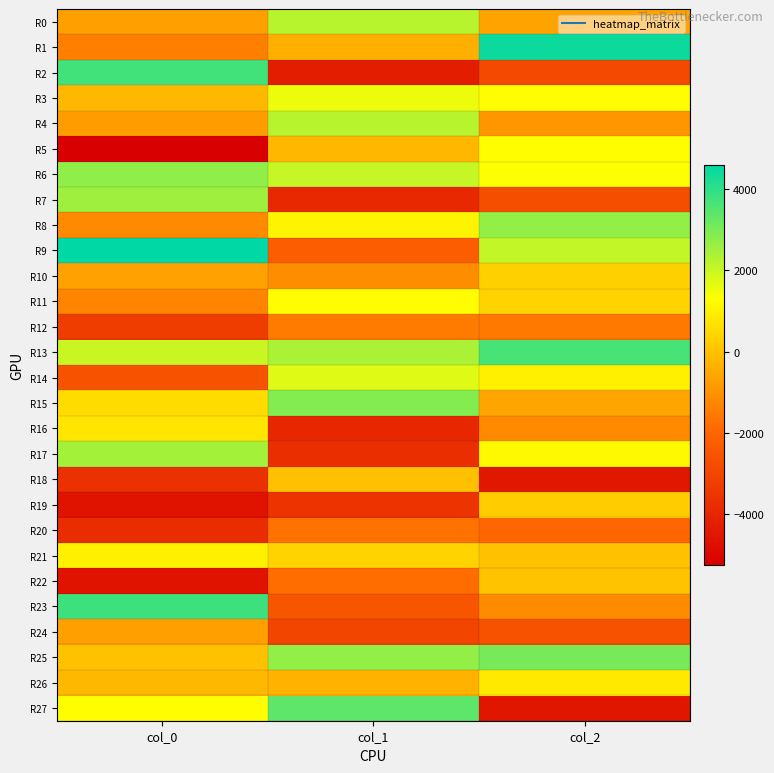

At which category does the chart reach its minimum across all series?

col_0